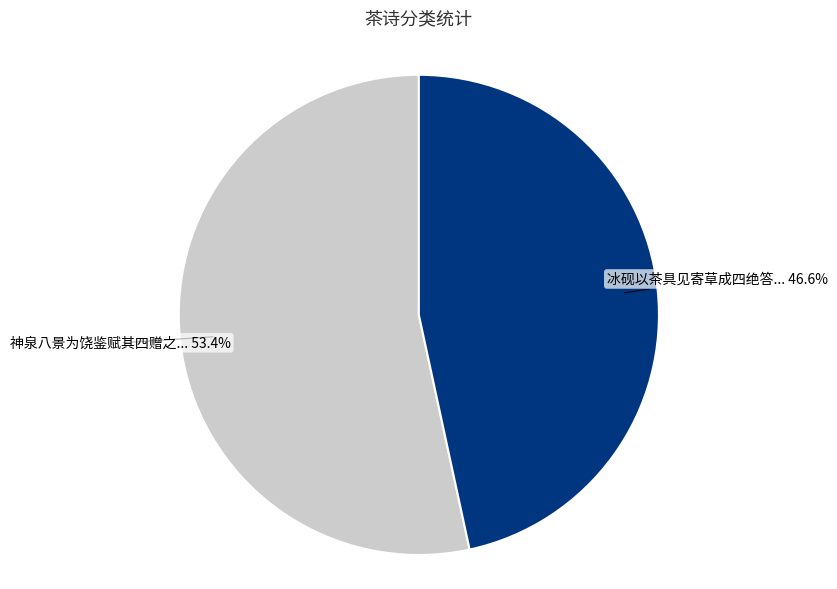

Is there any slice that represents more than half of the pie?

Yes